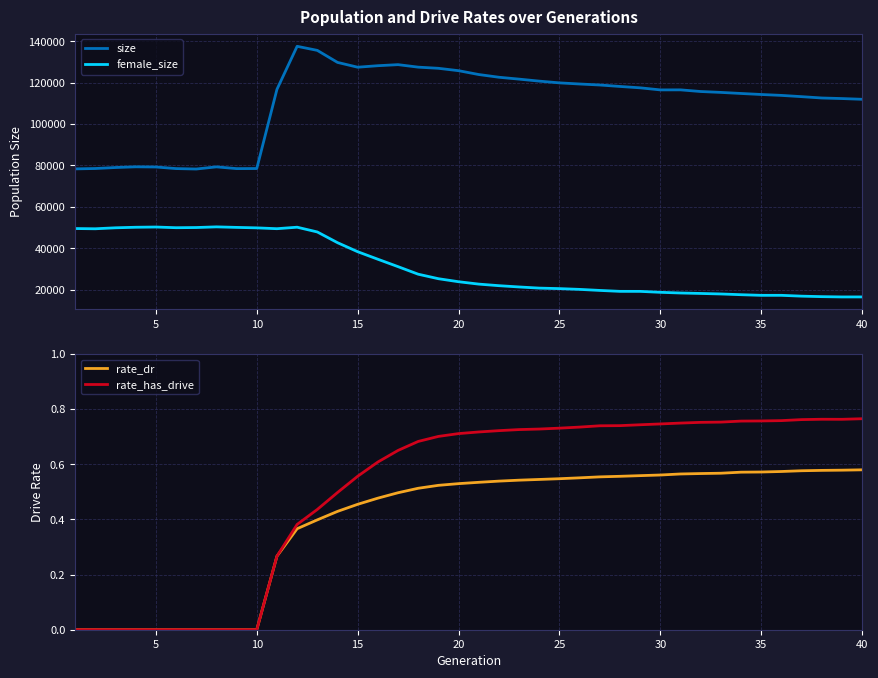

How many lines are shown in the chart?

4